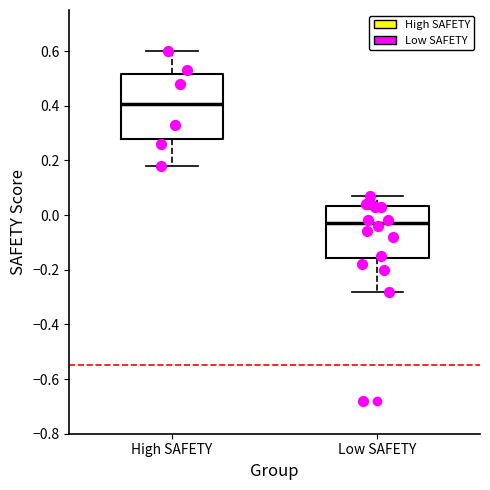

Where is the lower edge of the box for High SAFETY on the y-axis? The values are not printed on the chart, so give them approximately, as read against the axis.

0.28